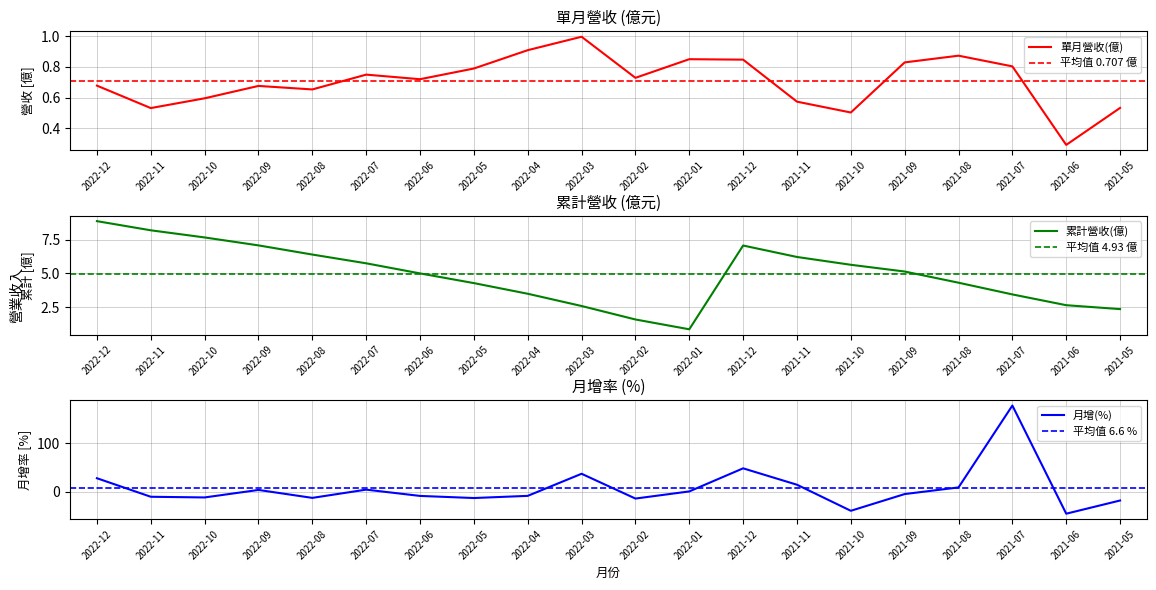

Does the chart have visible grid lines?

Yes